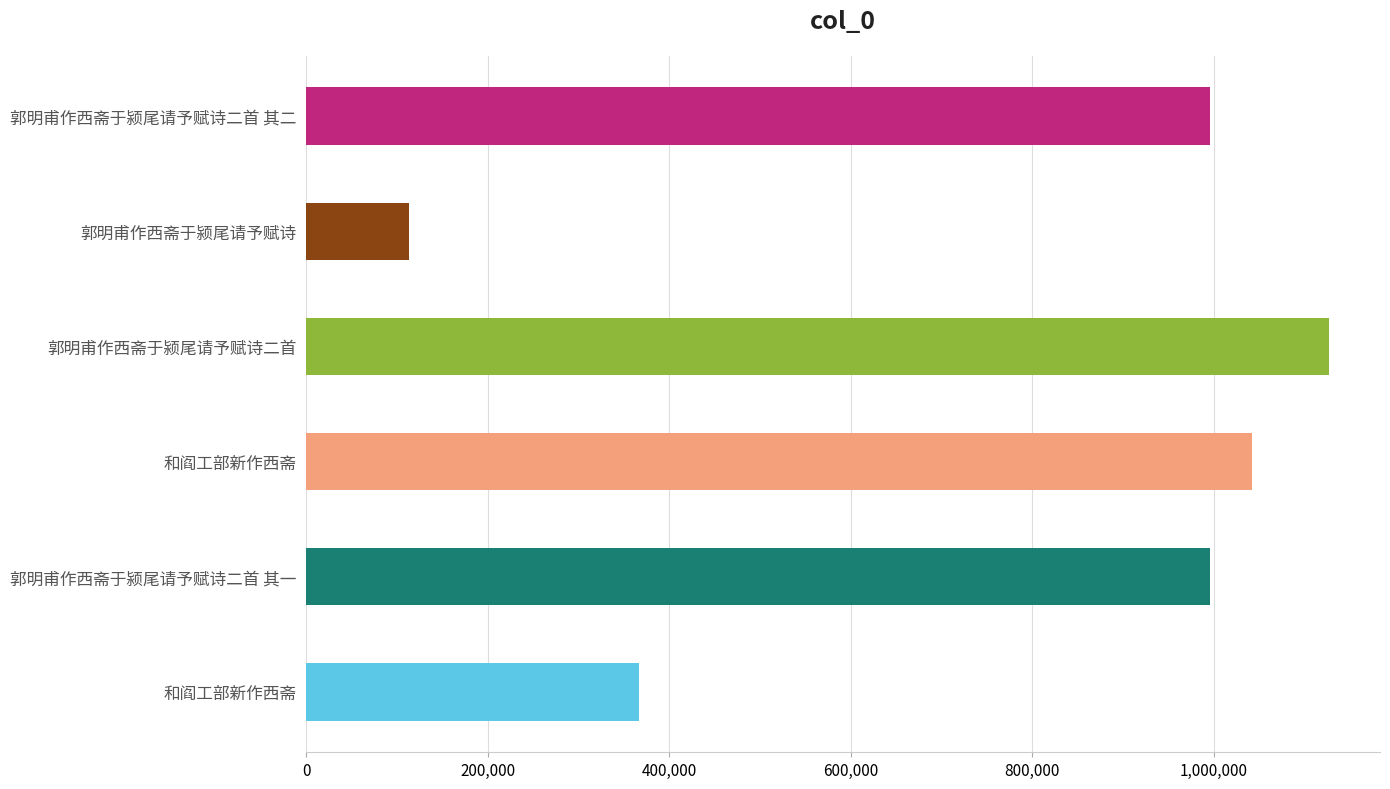

How many categories are shown in the chart?

6